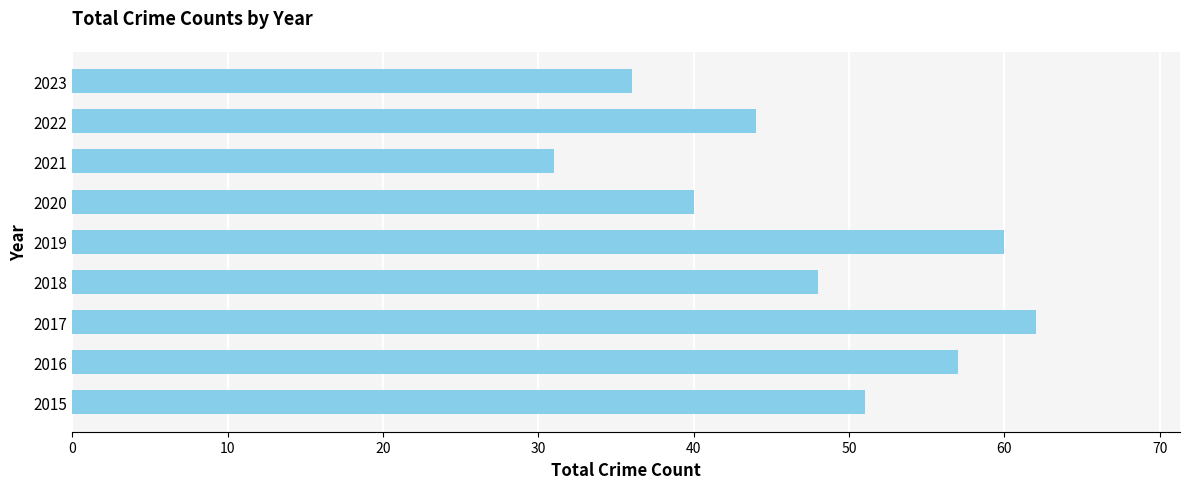

Is it true that the value at 2023 is 49?

False